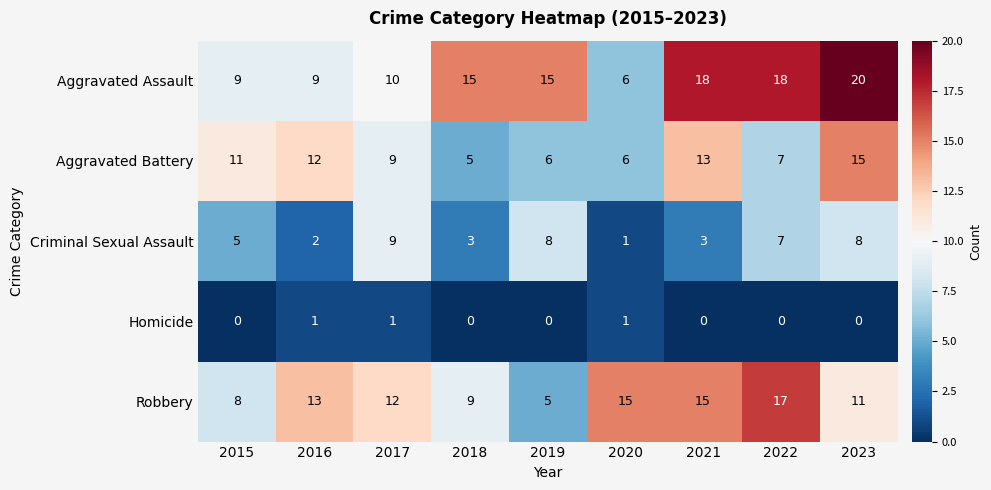

Which category has the highest value across all series?

2023